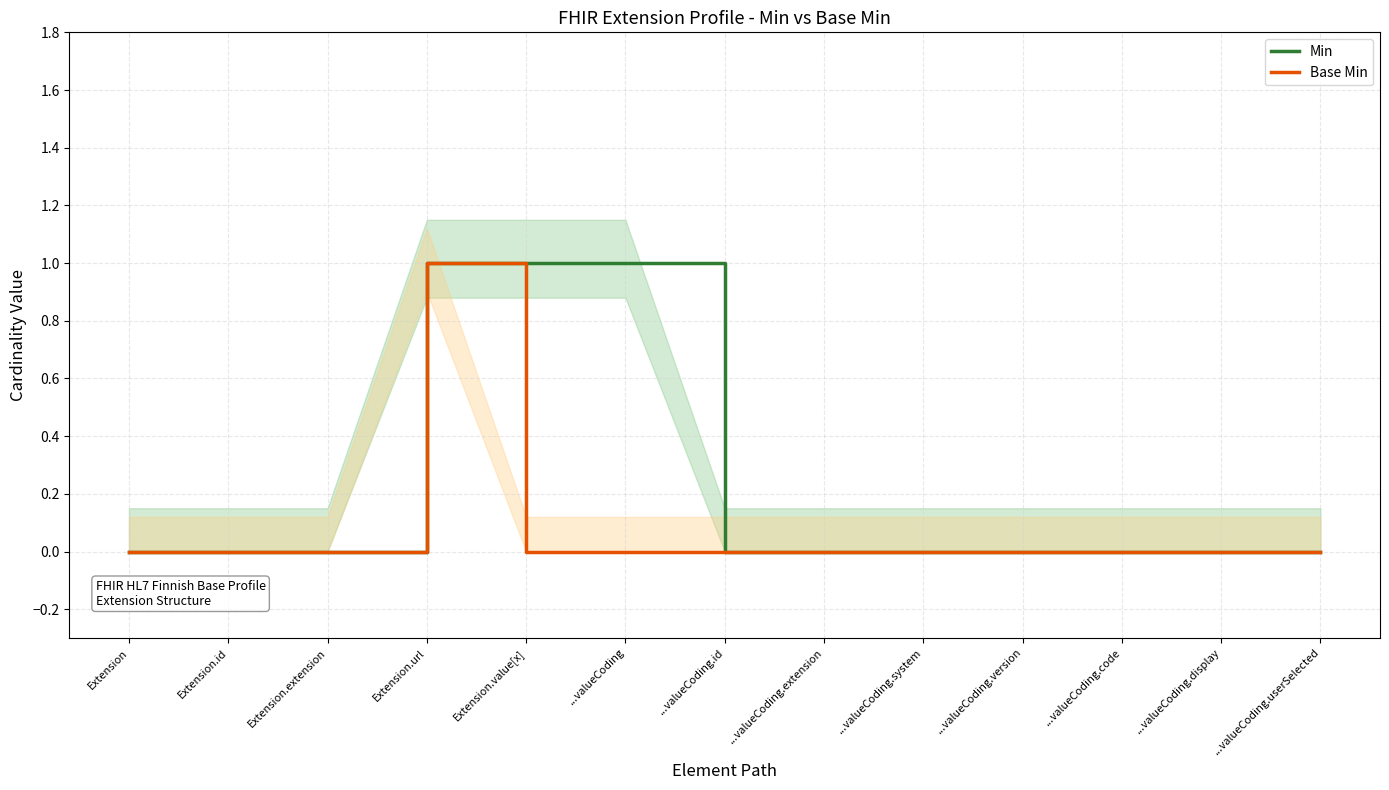

Reading left to right, extract all data points from this chart.

Min: Extension=0	Extension.id=0	Extension.extension=0	Extension.url=1	Extension.value[x]=1	...valueCoding=1	...valueCoding.id=0	...valueCoding.extension=0	...valueCoding.system=0	...valueCoding.version=0	...valueCoding.code=0	...valueCoding.display=0	...valueCoding.userSelected=0
Base Min: Extension=0	Extension.id=0	Extension.extension=0	Extension.url=1	Extension.value[x]=0	...valueCoding=0	...valueCoding.id=0	...valueCoding.extension=0	...valueCoding.system=0	...valueCoding.version=0	...valueCoding.code=0	...valueCoding.display=0	...valueCoding.userSelected=0